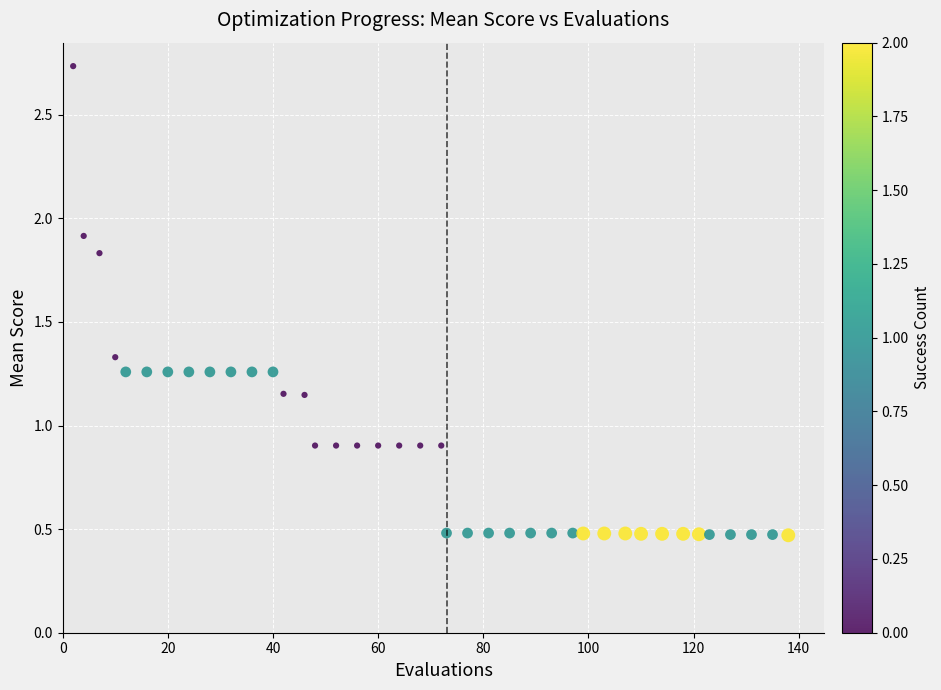

What is the range of Y values (max minus min)?

2.3